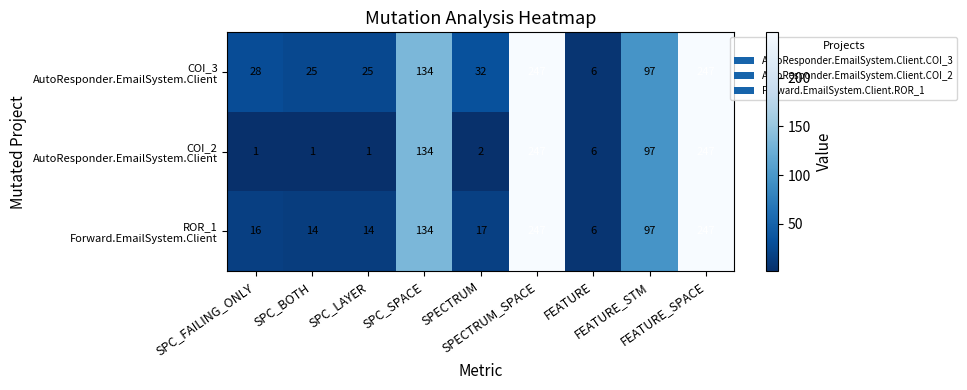

What is the maximum value shown in the chart?

247